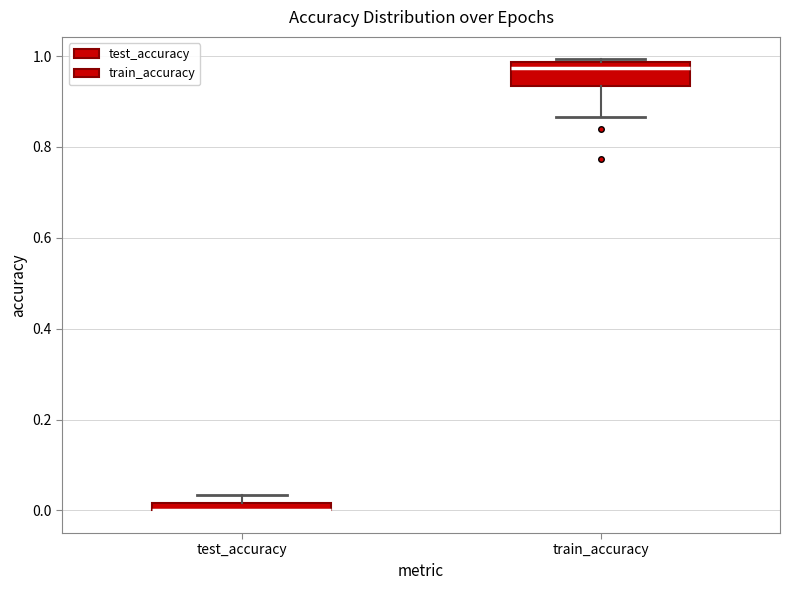

Which box is the tallest, from its lower edge to its upper edge?

train_accuracy